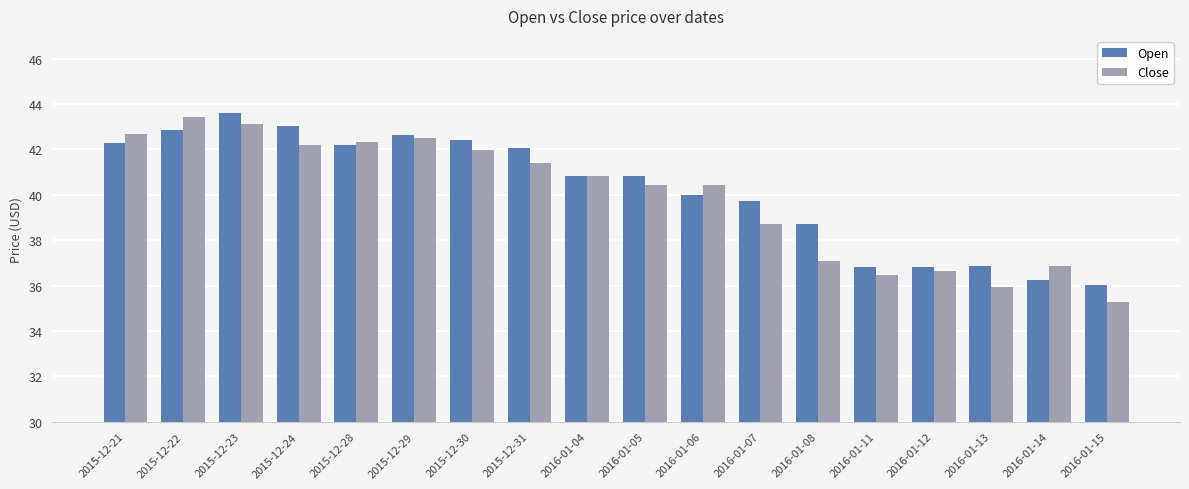

True or false: Close has a value of 55.7 at 2015-12-31.

False